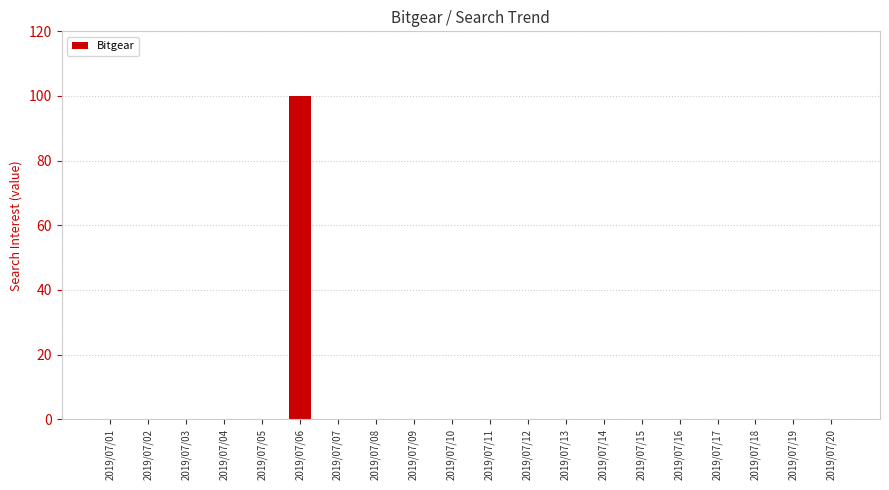

Which label corresponds to the largest value in the chart?

2019/07/06